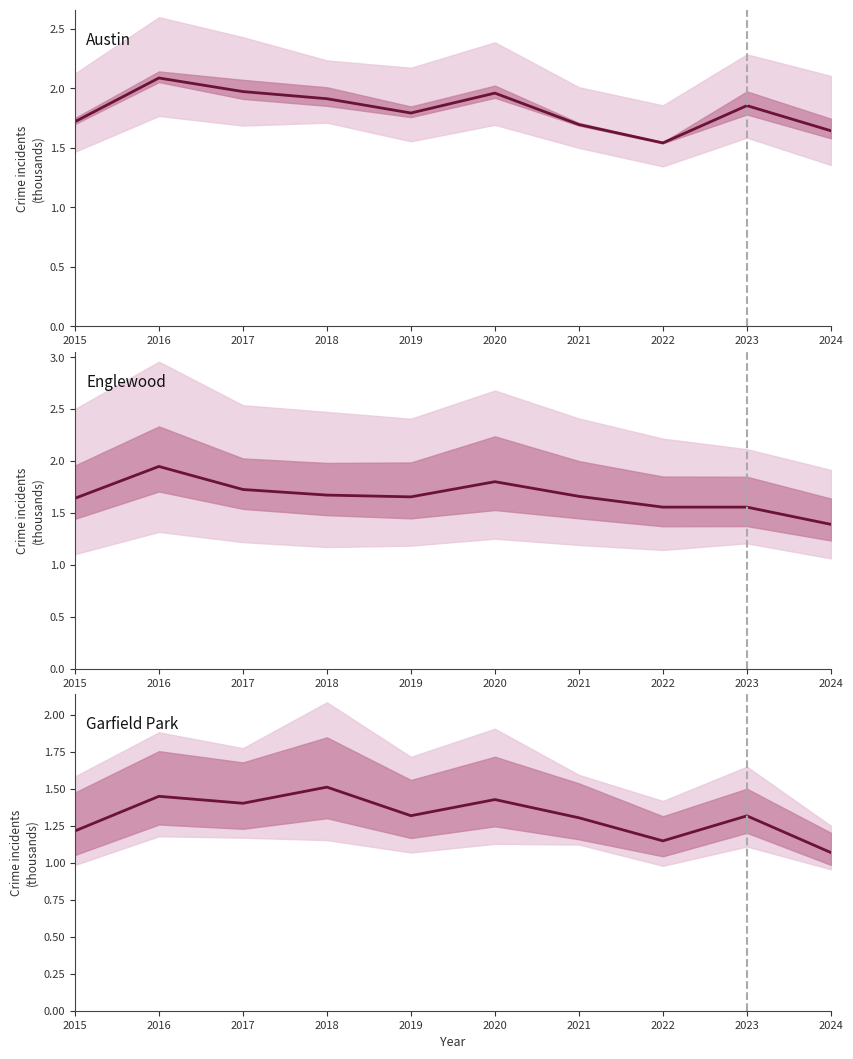

Which series has the largest total across all categories?

Austin